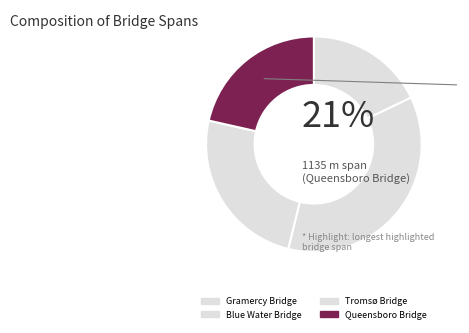

How many slices are in this pie chart?

4